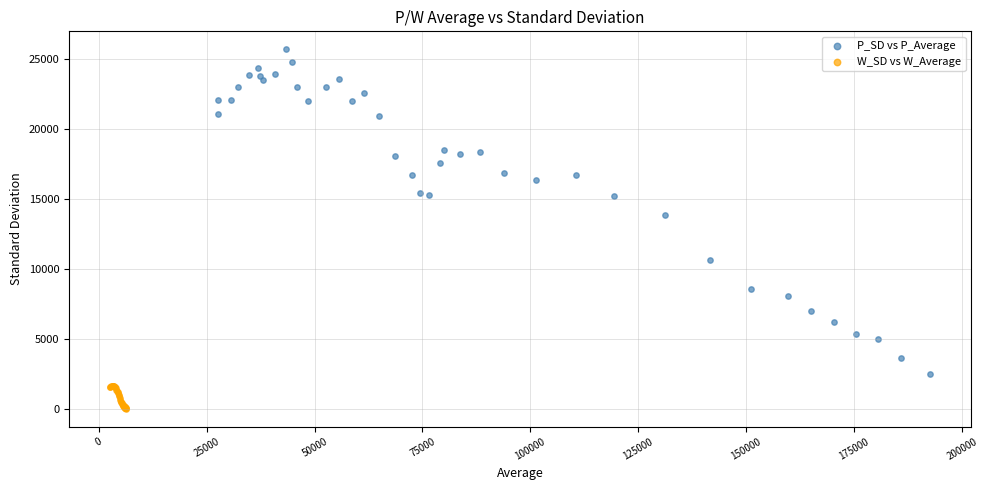

Which series reaches the minimum Y coordinate?

W_SD vs W_Average